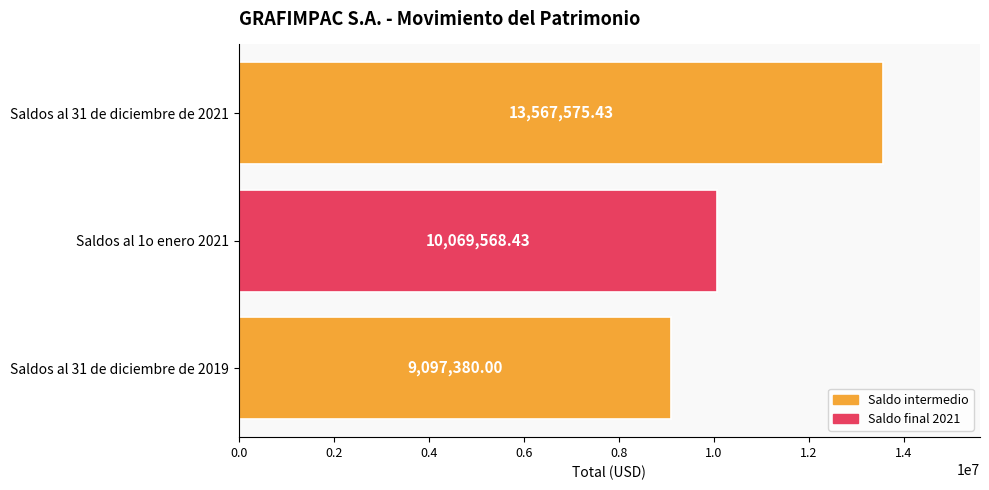

Approximately how many times larger is the value at Saldos al 31 de diciembre de 2019 compared to Saldos al 1o enero 2021?

0.9